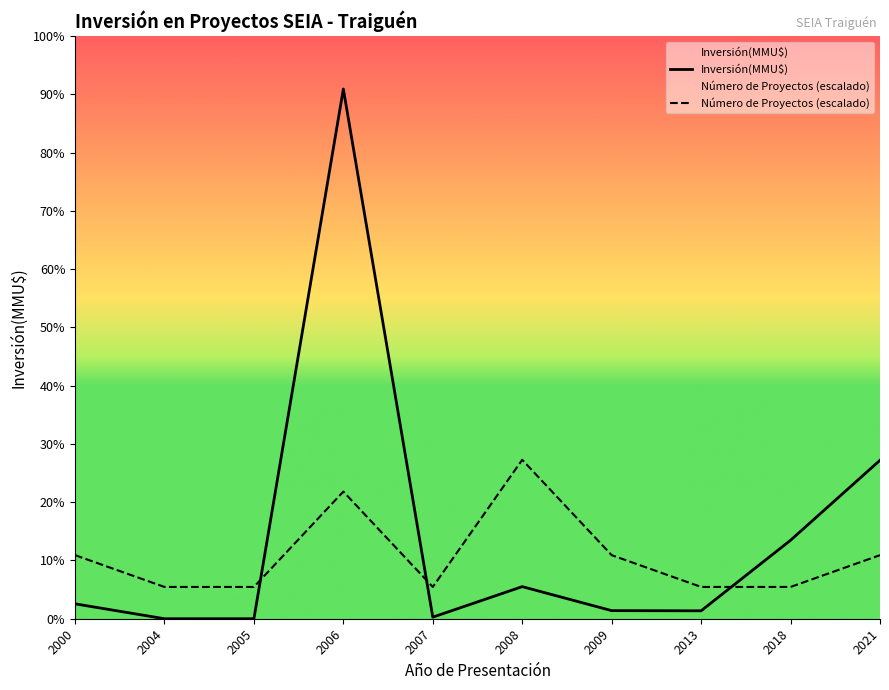

Does the chart display data point markers on the line(s)?

No